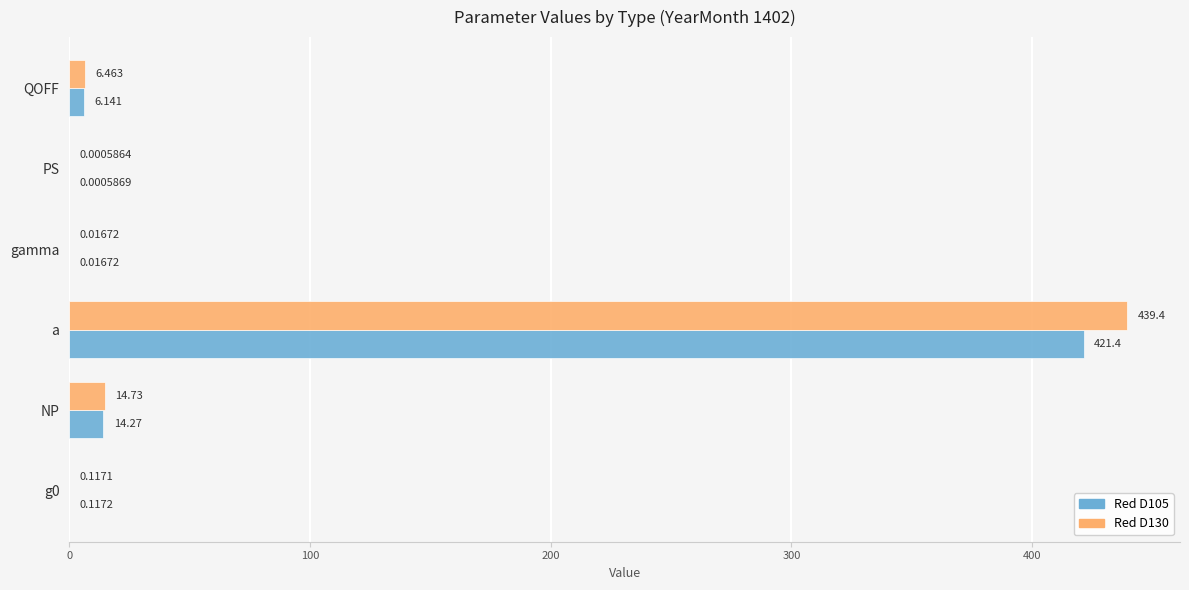

At which label does Red D105 reach its peak?

a